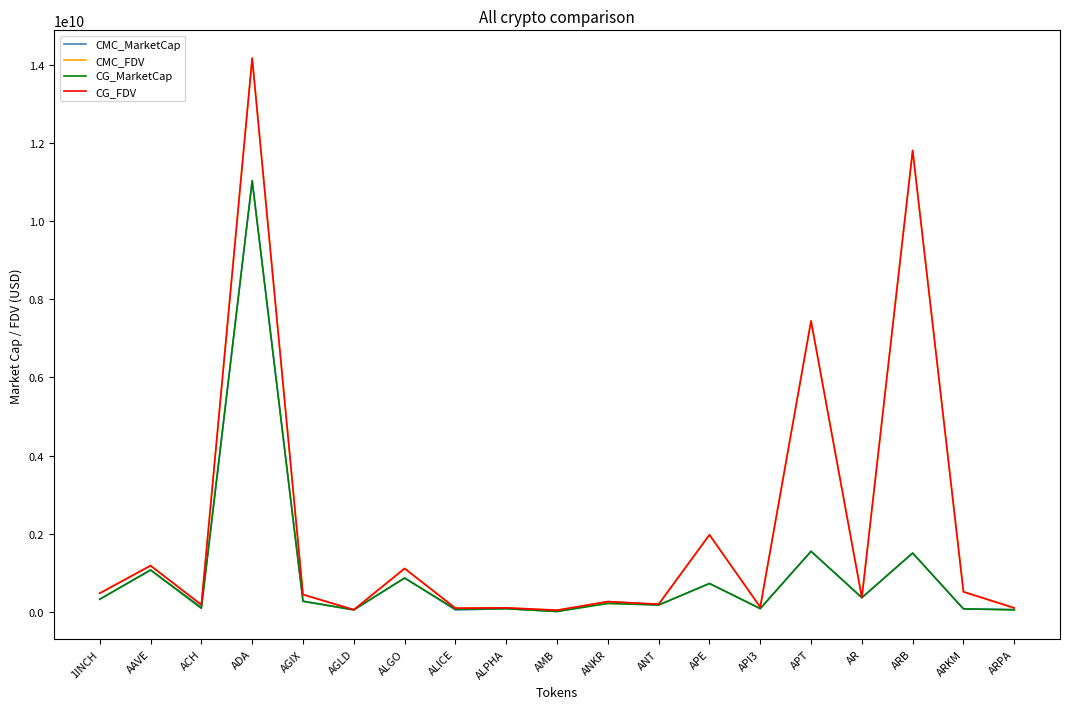

At which category does CMC_MarketCap reach its first local valley?

ACH